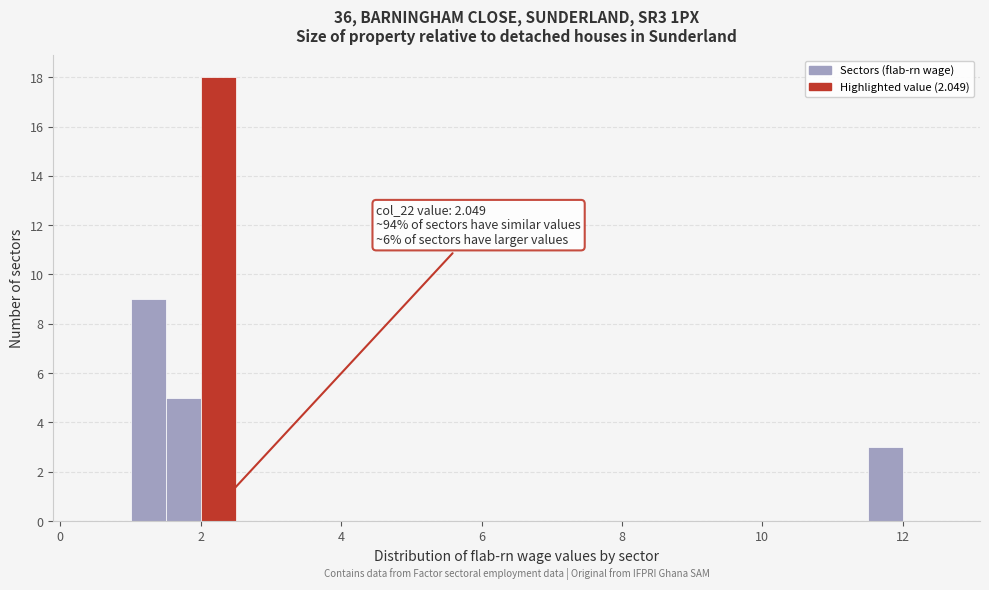

Read against the x-axis, roughly where is the centre of the tallest bar?

2.2